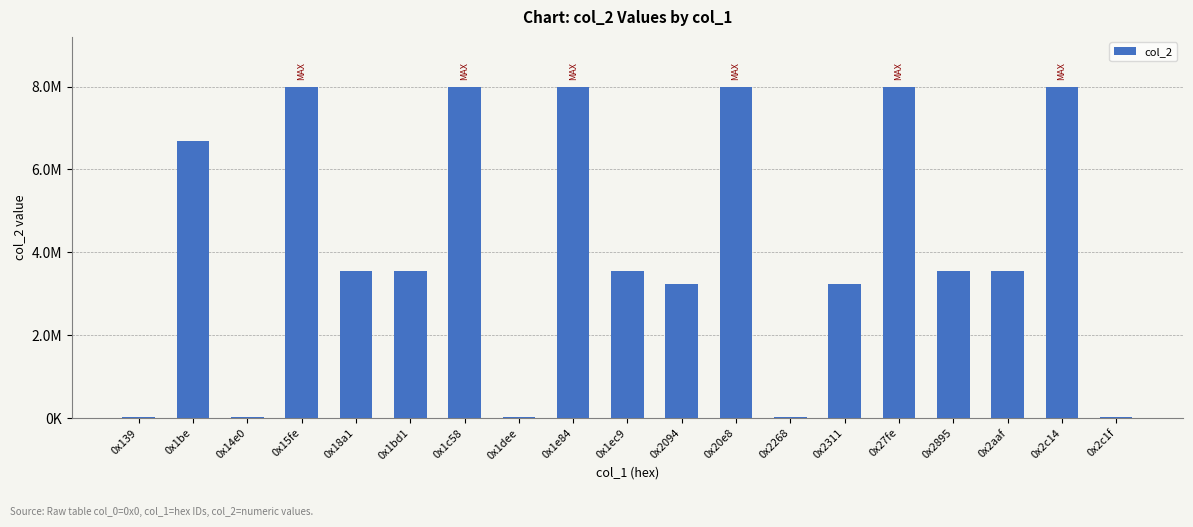

Are the bars horizontal?

No